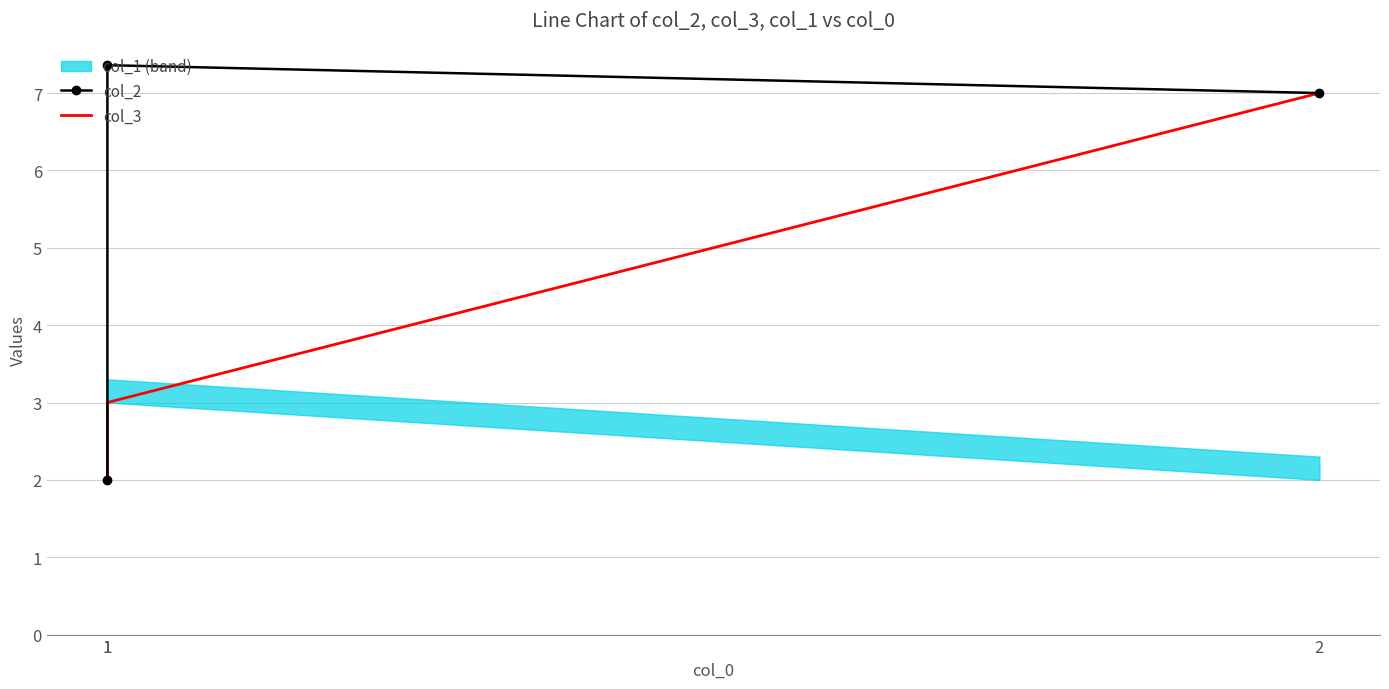

What is the difference between the col_3 values at 2 and 1?

5.0